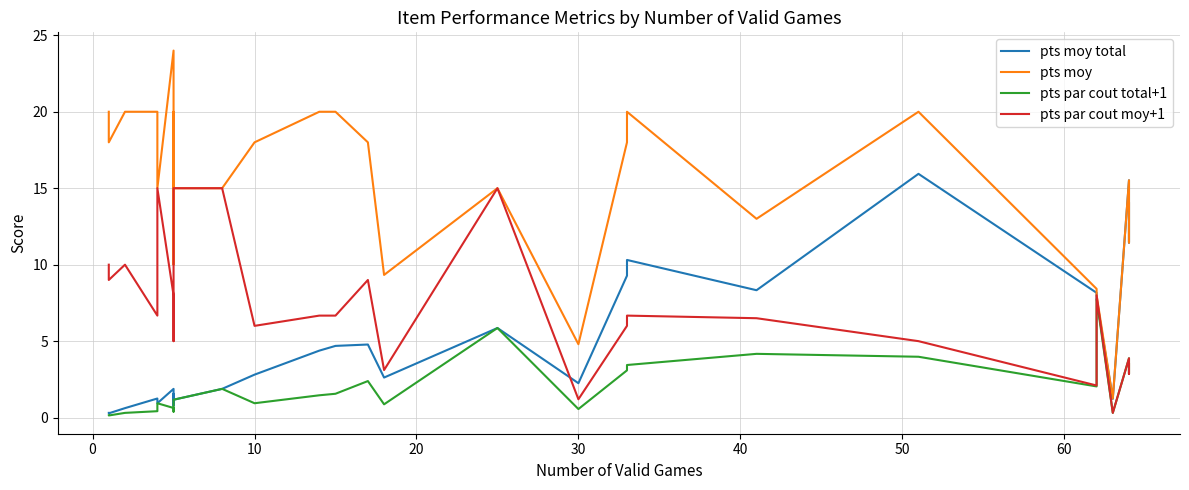

At how many categories does at least one series exceed 22?

1